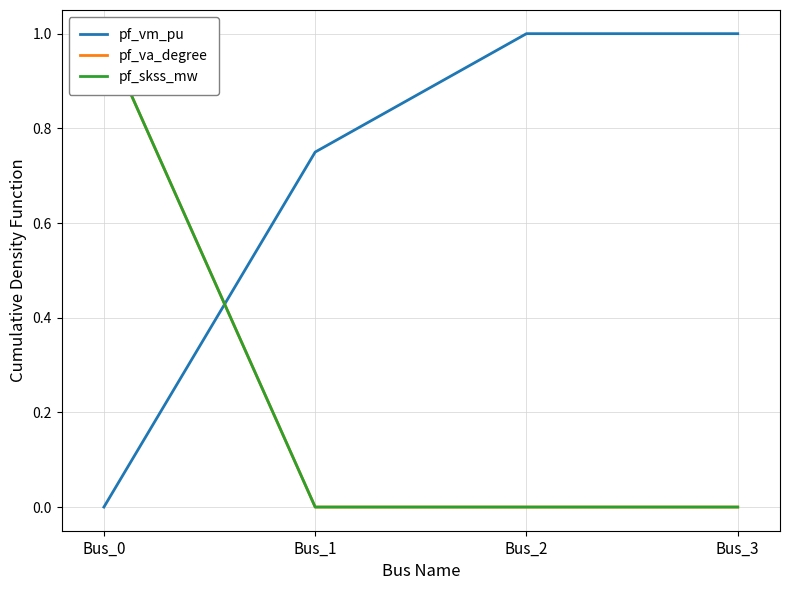

What is the maximum value shown in the chart?

1.0